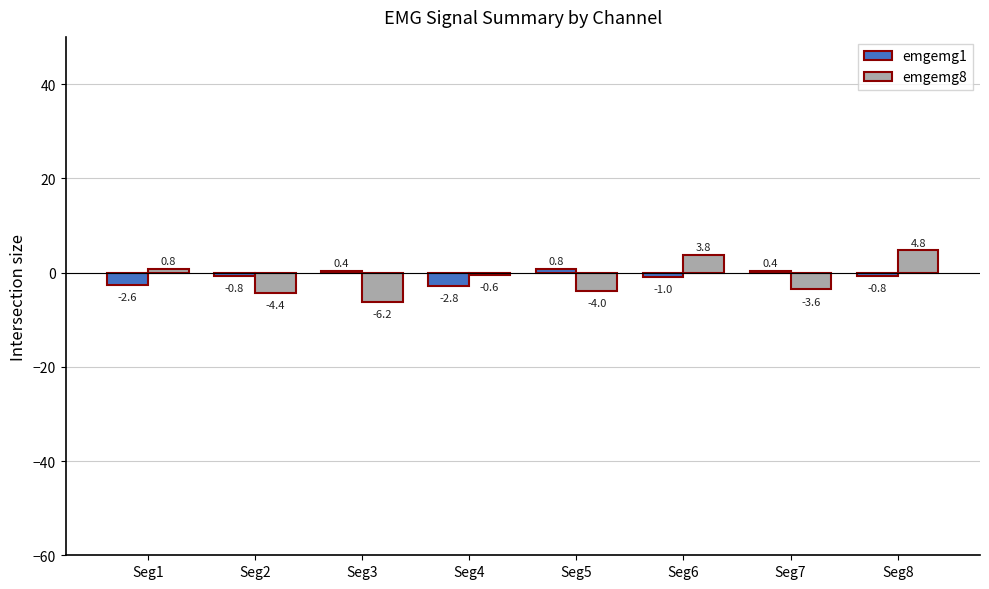

True or false: emgemg1 has a value of -1.0 at Seg6.

True